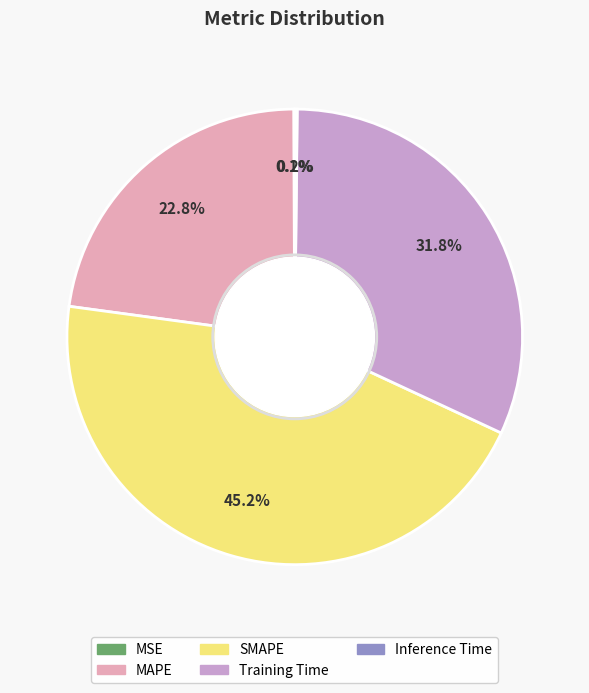

Does any single category account for the majority?

No